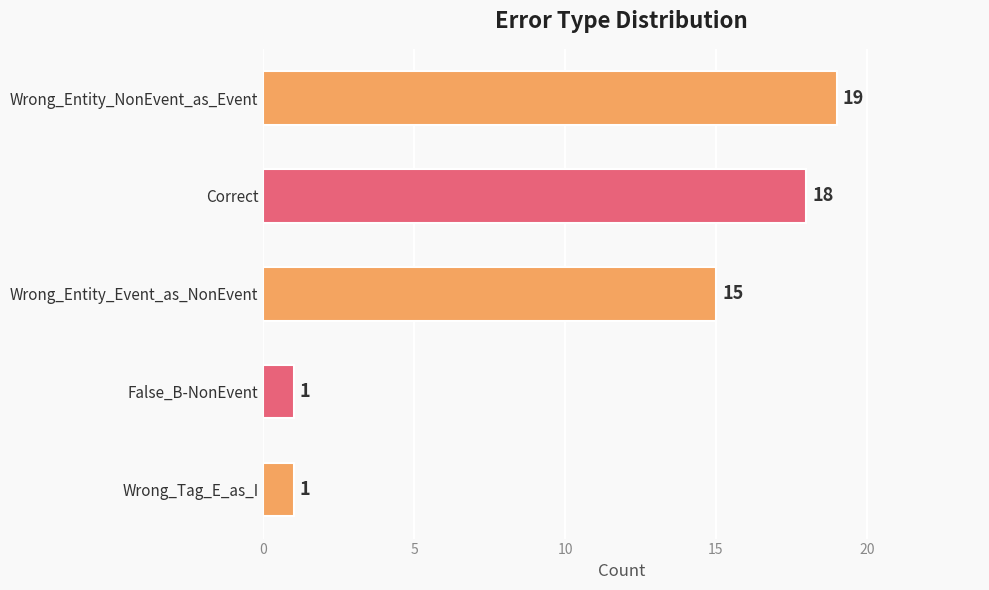

Are the bars grouped side by side (vs. stacked)?

No